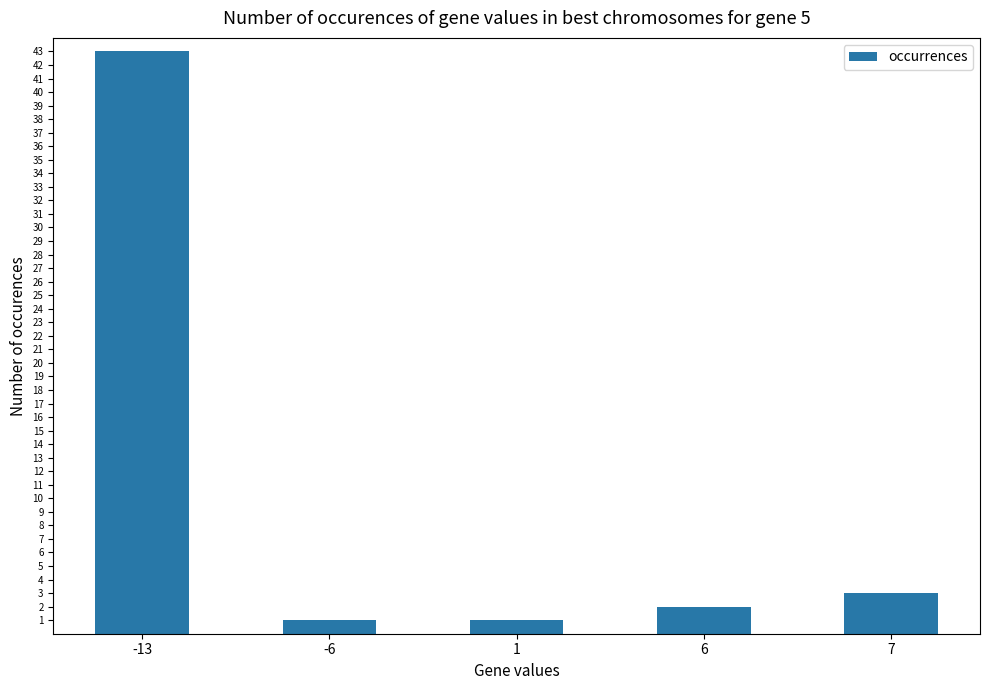

The chart shows a value of 1 at -6. True or false?

True